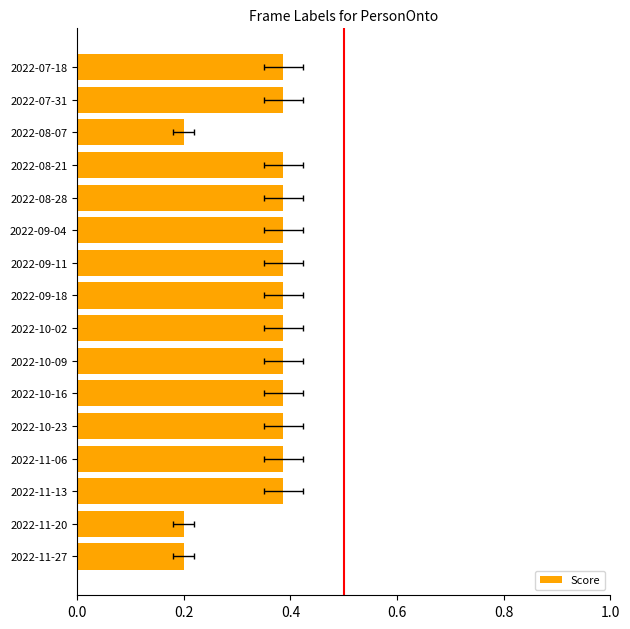

Are the bars grouped side by side (vs. stacked)?

No